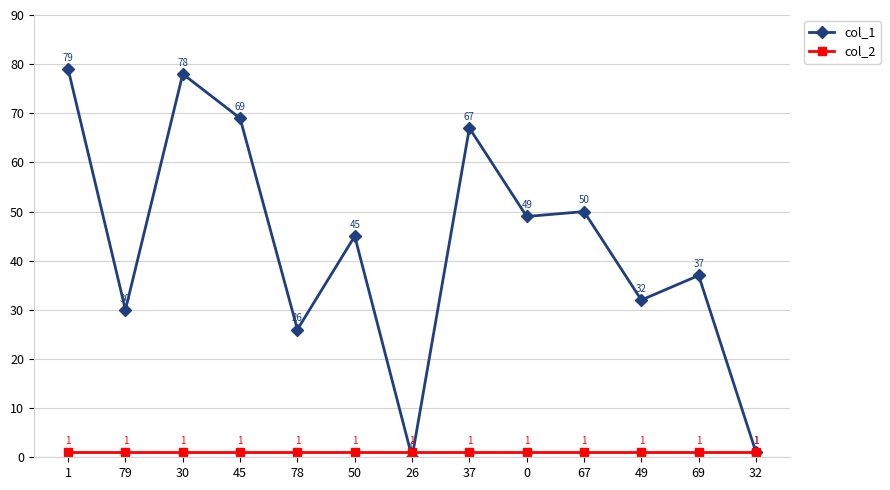

At 0, list the series in order from largest to smallest.

col_1, col_2